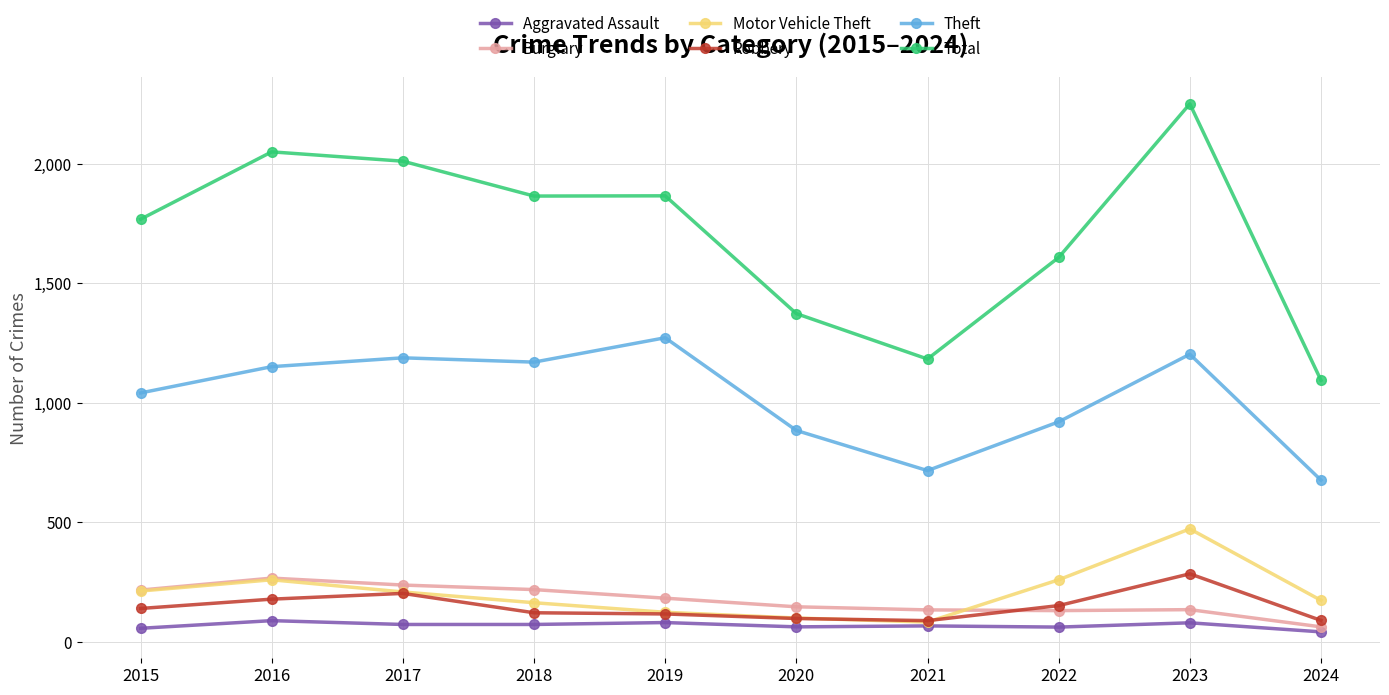

Which series has the largest range (max minus min)?

Total